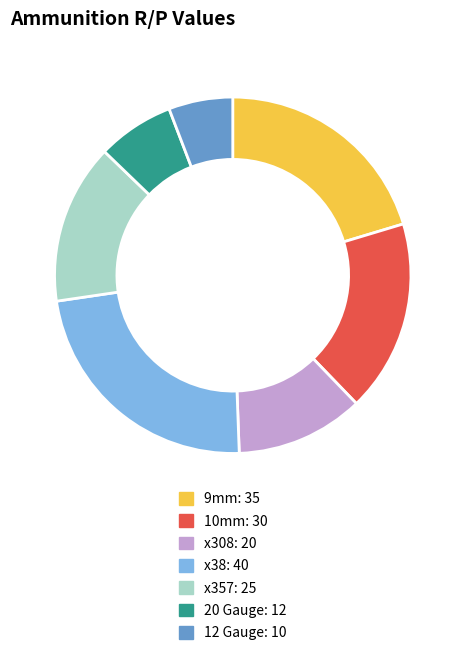

What is the smallest slice in the pie chart?

12 Gauge